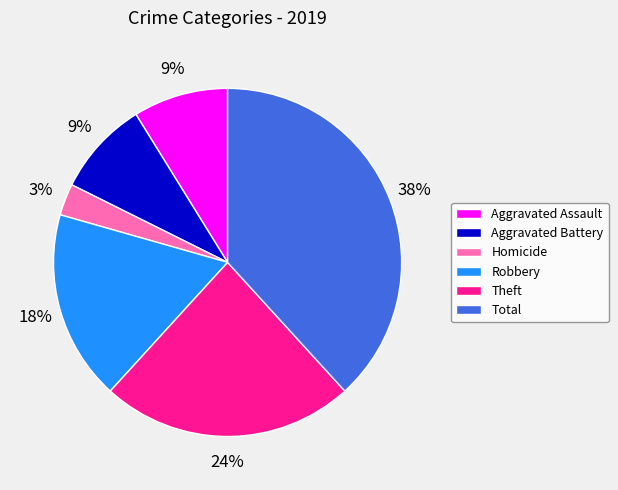

Does Aggravated Assault represent more than half of the total?

No